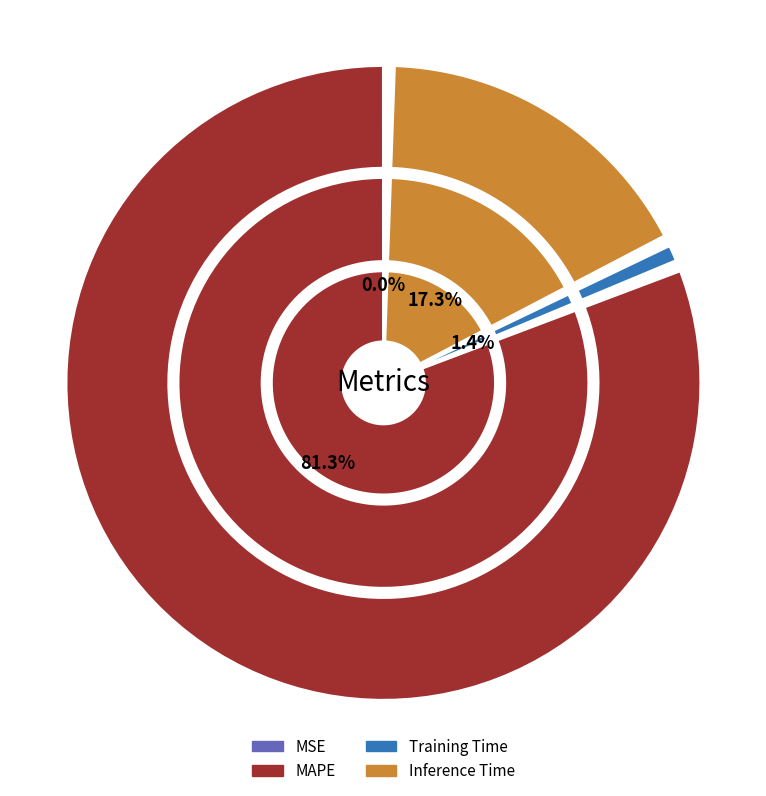

Is it true that MSE is 0% of the pie?

True